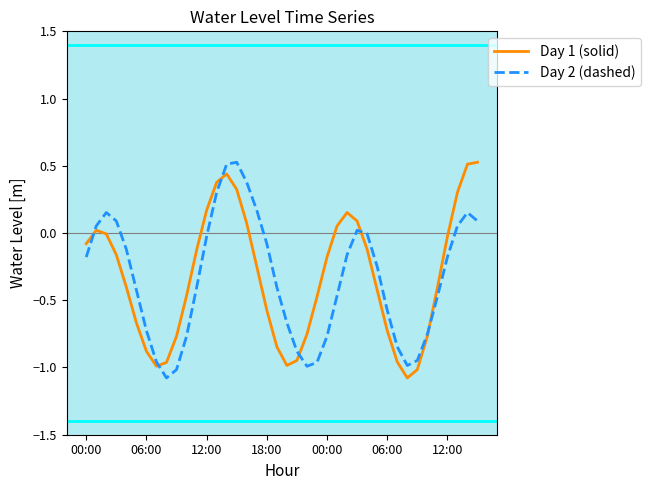

What is the smallest value displayed?

-1.1